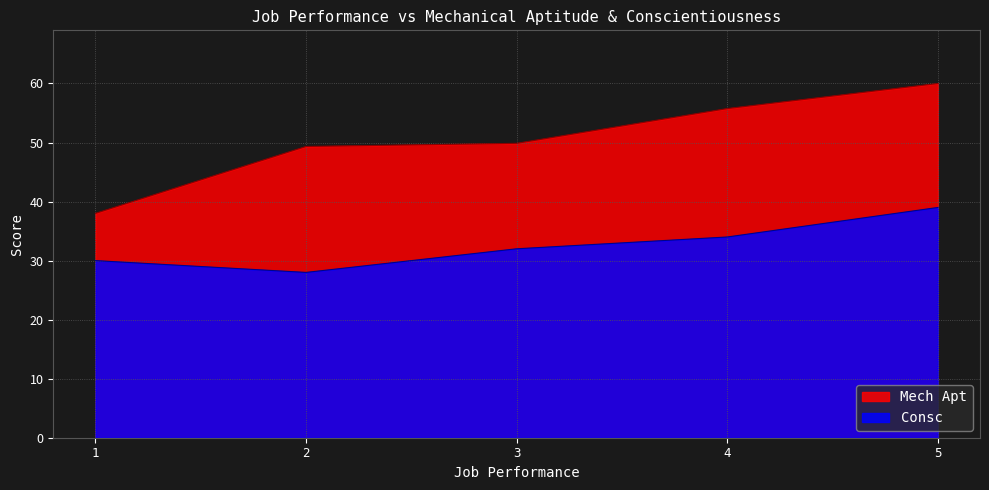

What is the minimum value for Mech Apt?

38.0